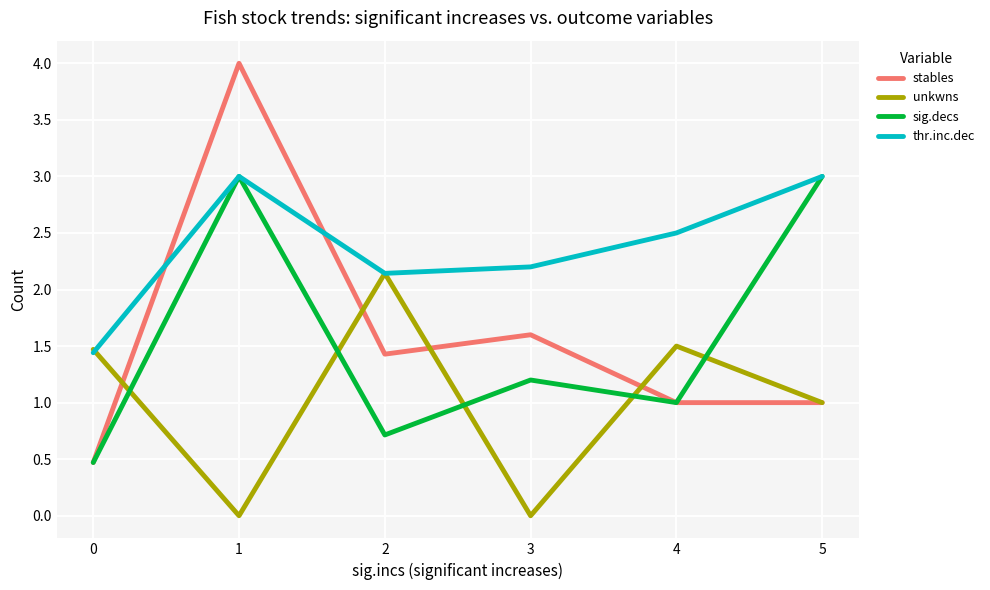

Which series has the largest range (max minus min)?

stables